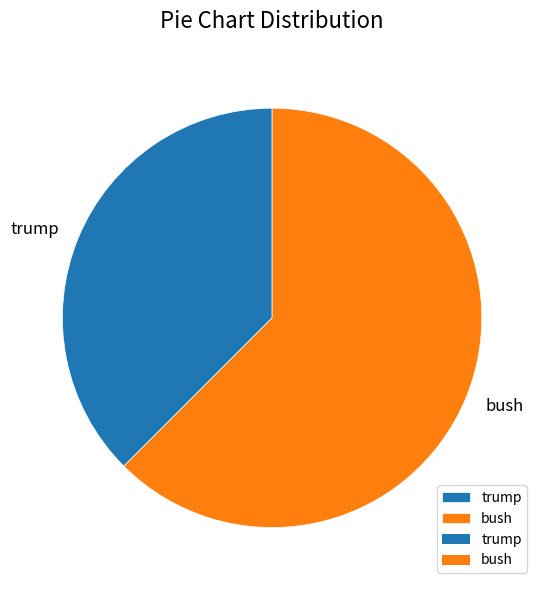

Is it true that trump is 51% of the pie?

False